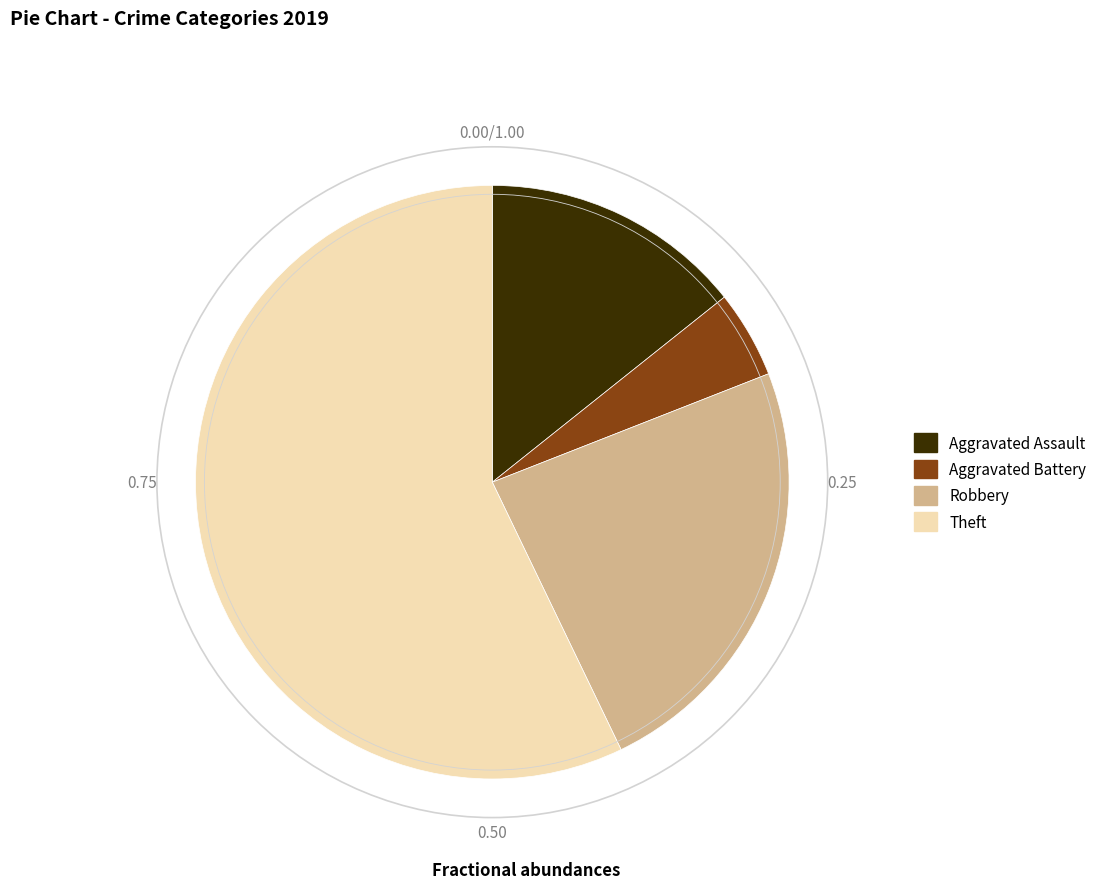

How many segments does this pie chart have?

4